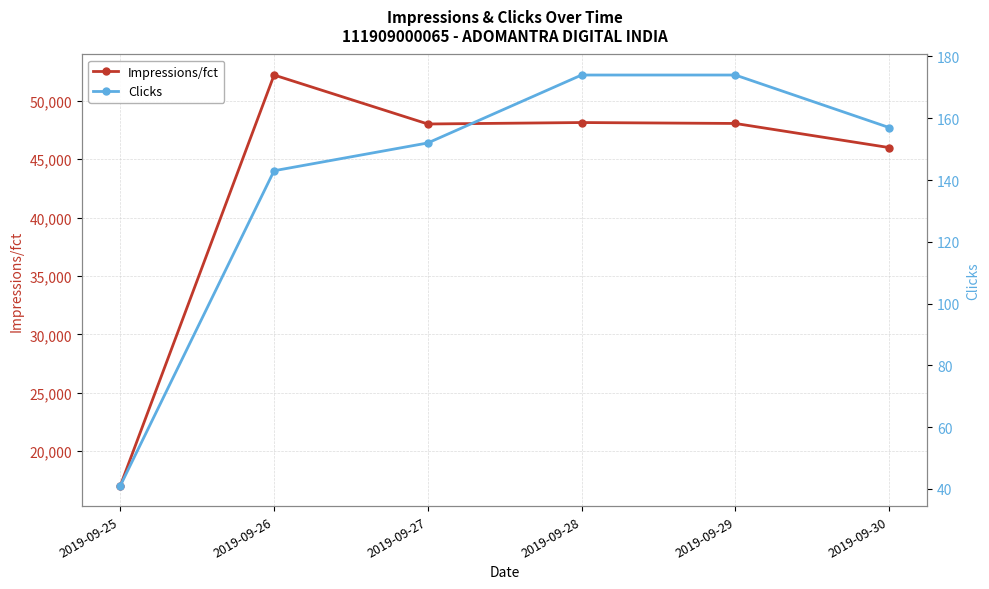

Where is Impressions/fct nearest to the value 34625?

2019-09-30